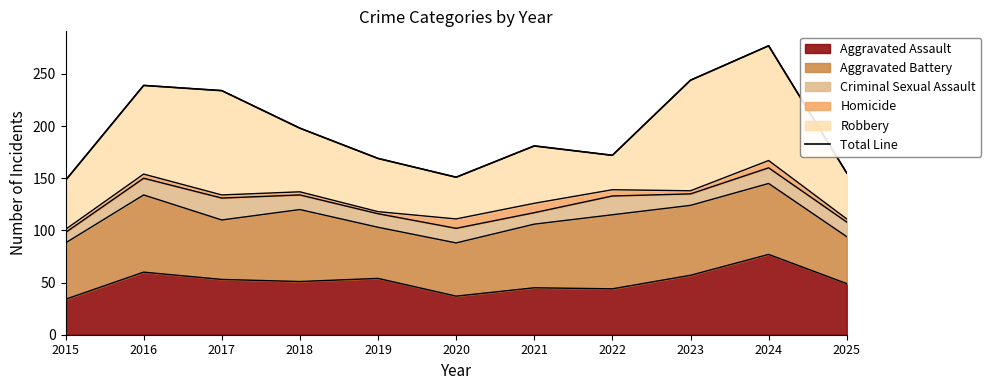

Which label corresponds to the smallest value in the chart?

2015